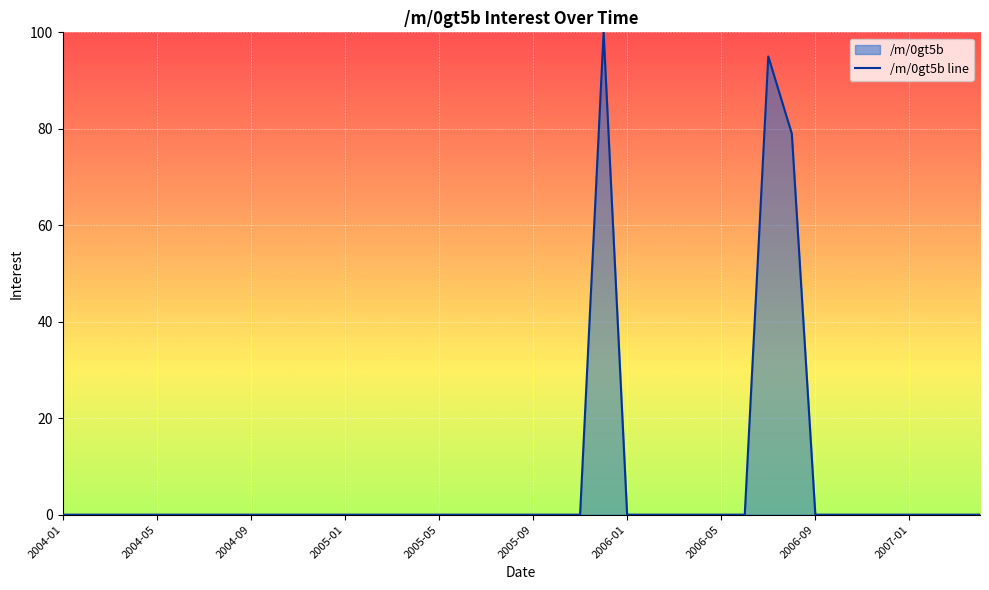

What is the average value?

7